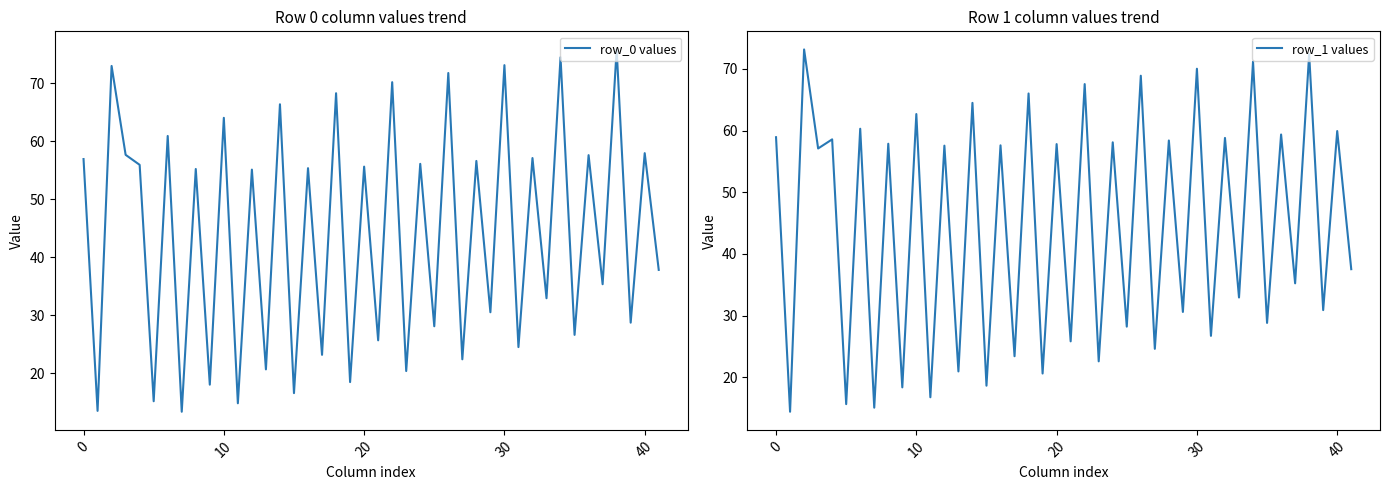

What is the minimum value for row_0 values?

13.4